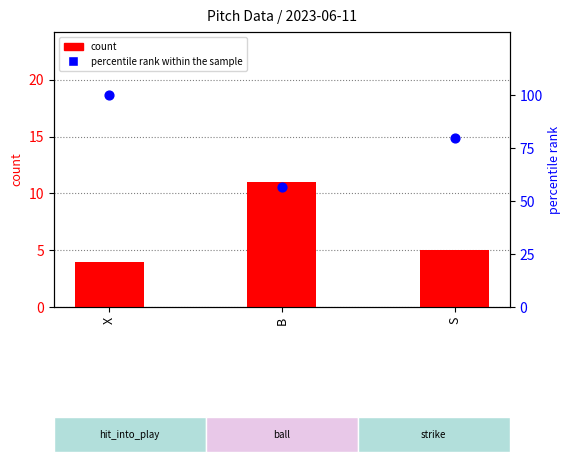

Is the value of count at X greater than the value of percentile rank within the sample at B?

No